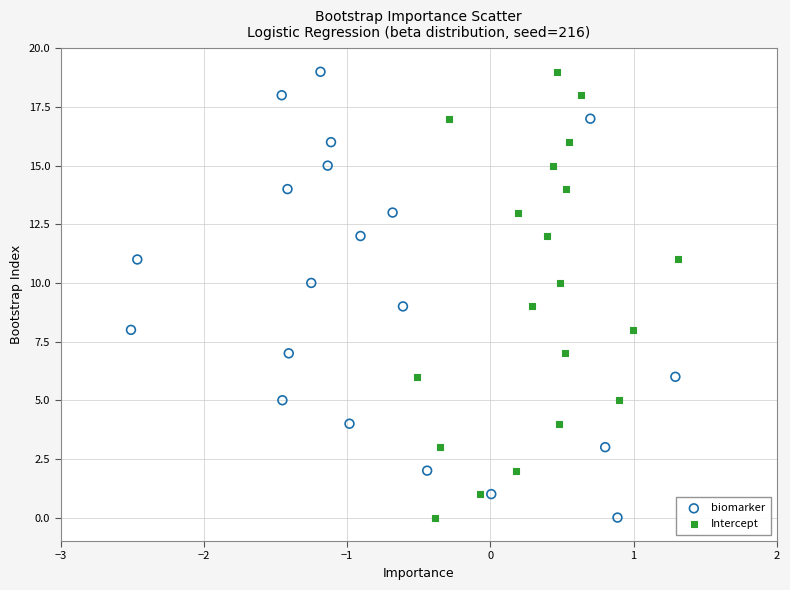

What are all the series names shown in the legend?

biomarker, Intercept